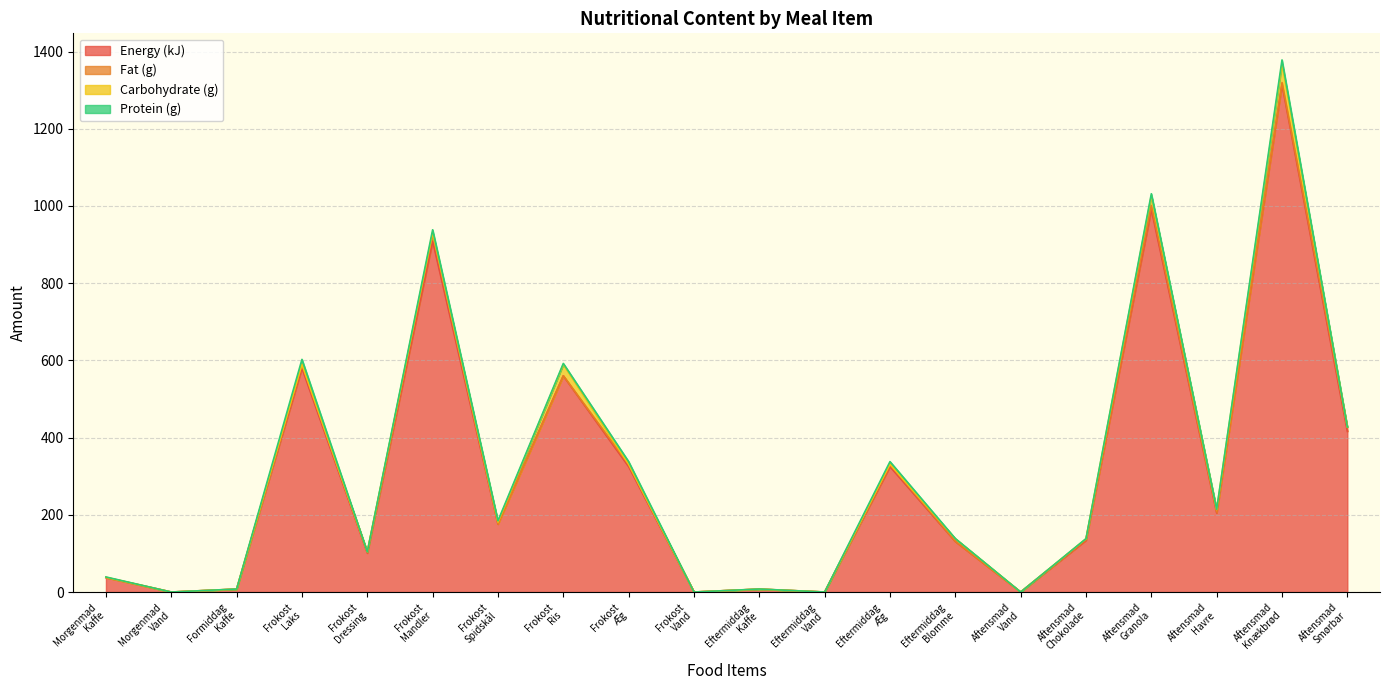

Does the chart display data point markers on the line(s)?

No